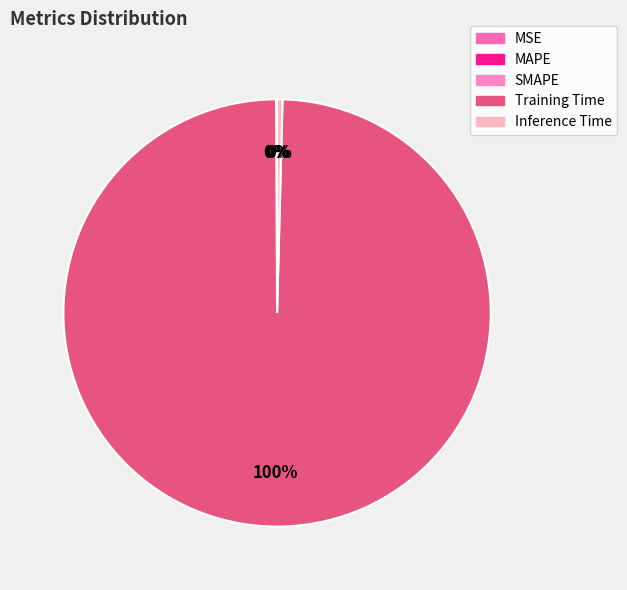

Is there any slice that represents more than half of the pie?

Yes